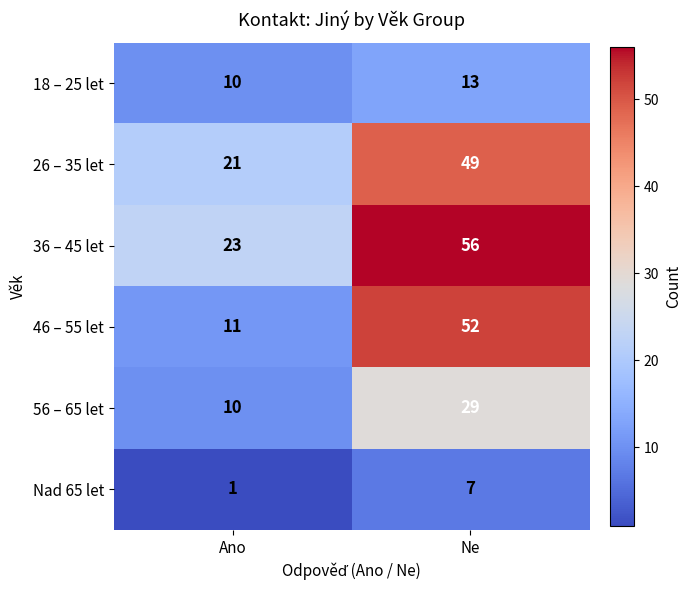

Rank the series by their maximum value, from lowest to highest.

Nad 65 let, 18 – 25 let, 56 – 65 let, 26 – 35 let, 46 – 55 let, 36 – 45 let